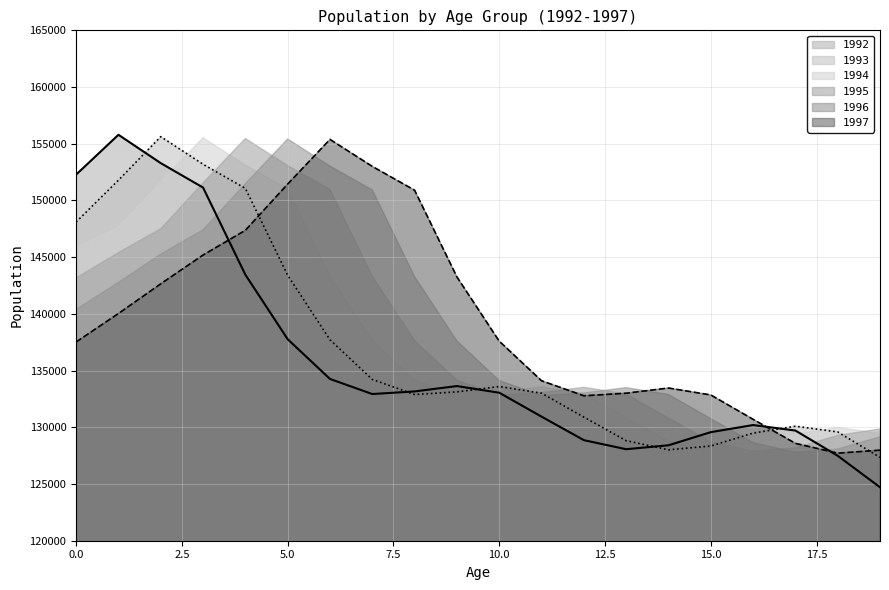

Between which two adjacent categories do 1993 and 1997 first intersect?

4 and 5